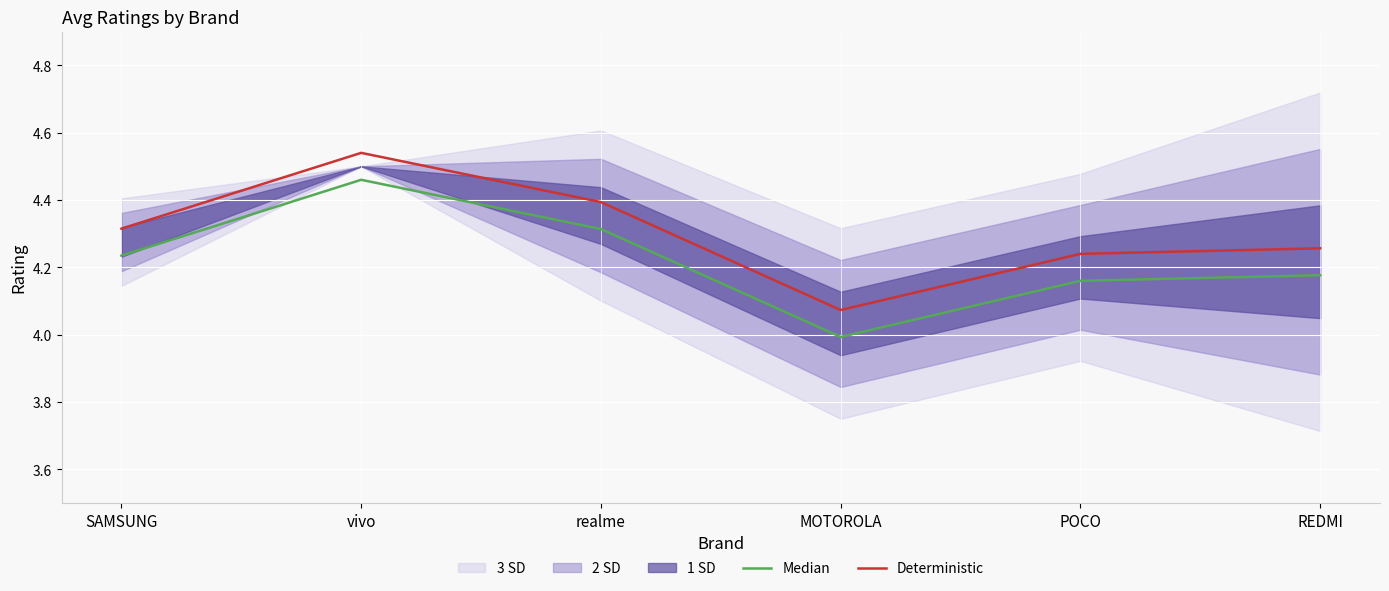

True or false: Median has more than 0 interior local peaks.

True